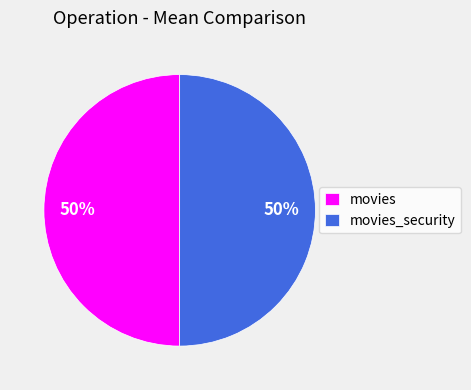

Is it true that movies is 50% of the pie?

True